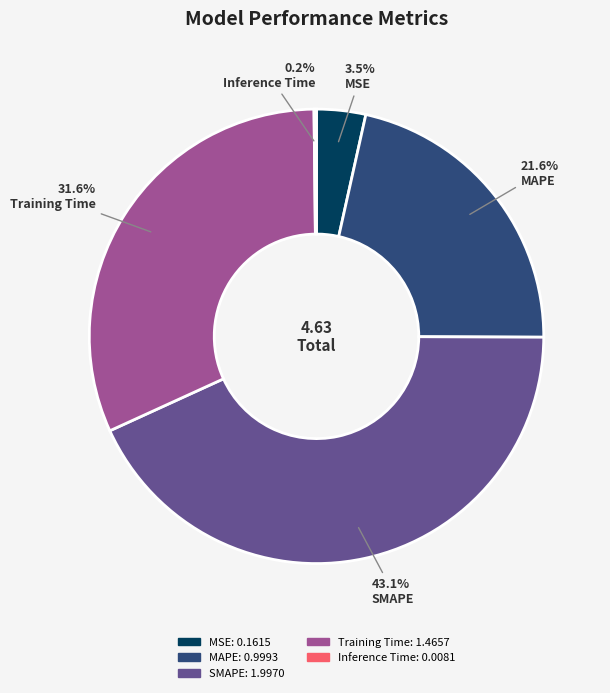

Is Training Time the majority of the pie?

No